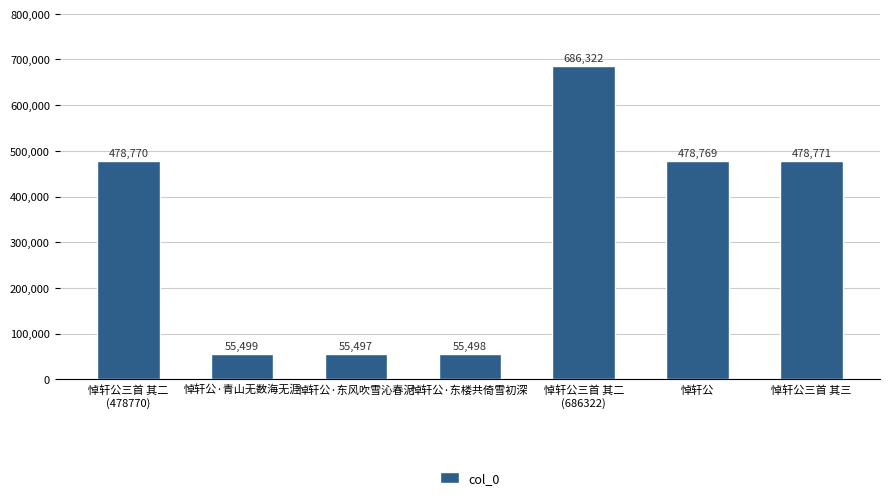

Which category has the lowest value across all series?

悼轩公·东风吹雪沁春泥